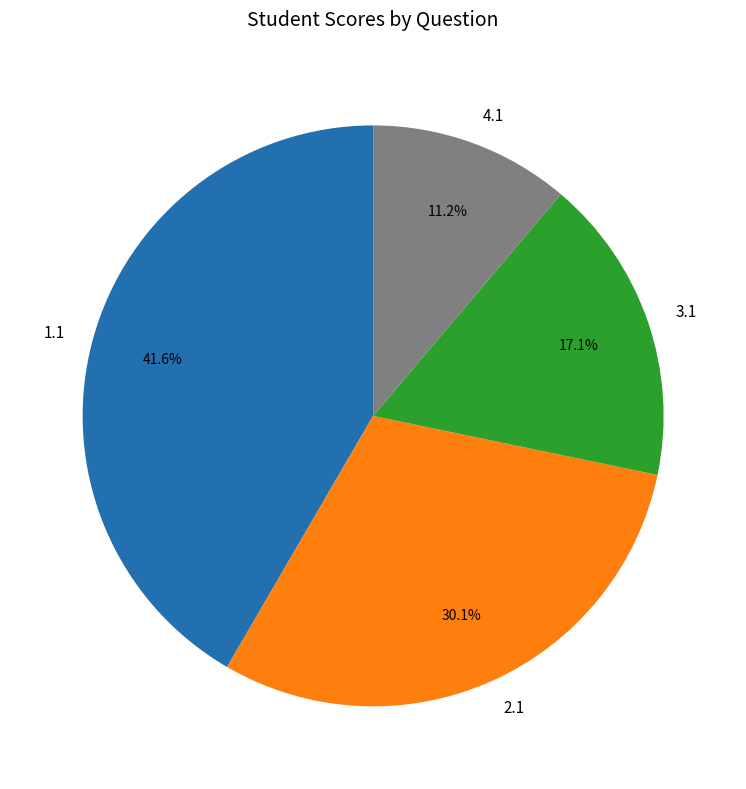

How many segments does this pie chart have?

4